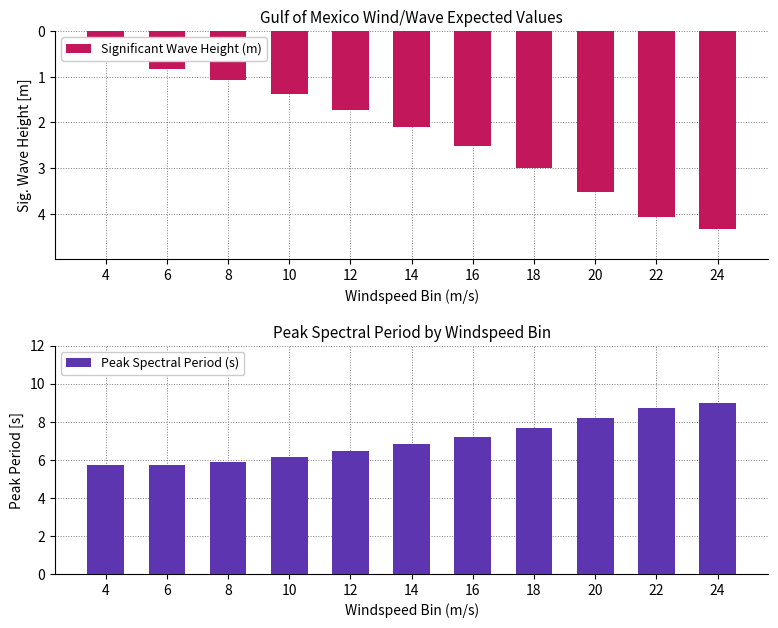

At how many categories does at least one series exceed 6?

8